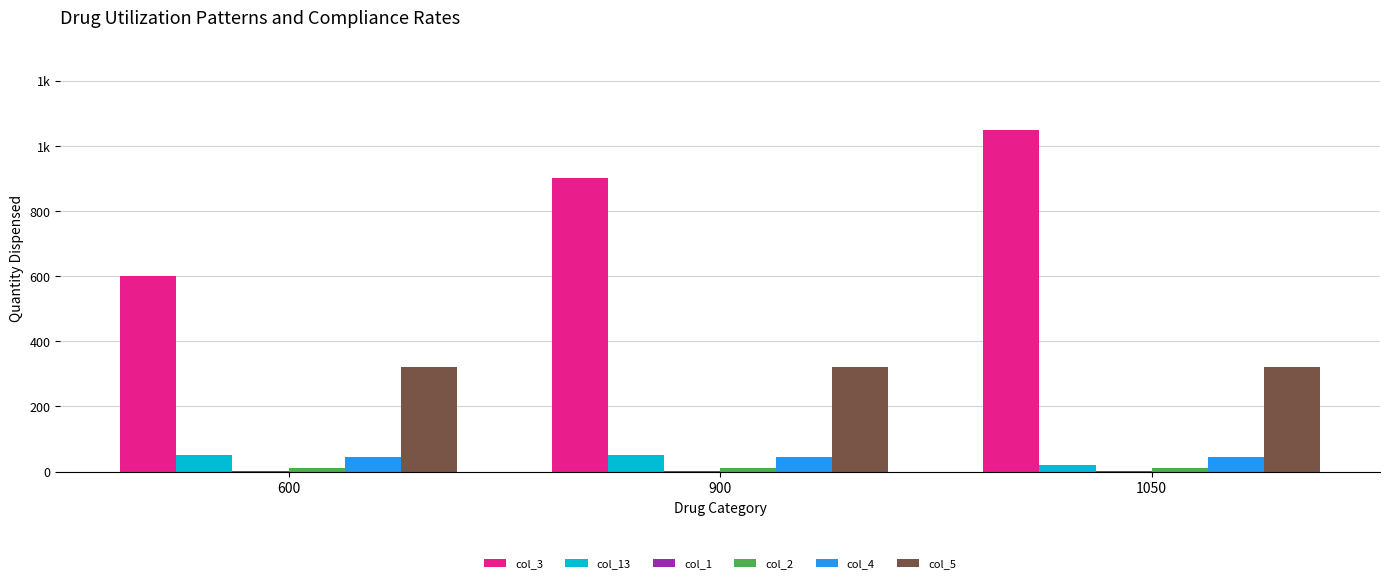

Which series has the largest total across all categories?

col_3